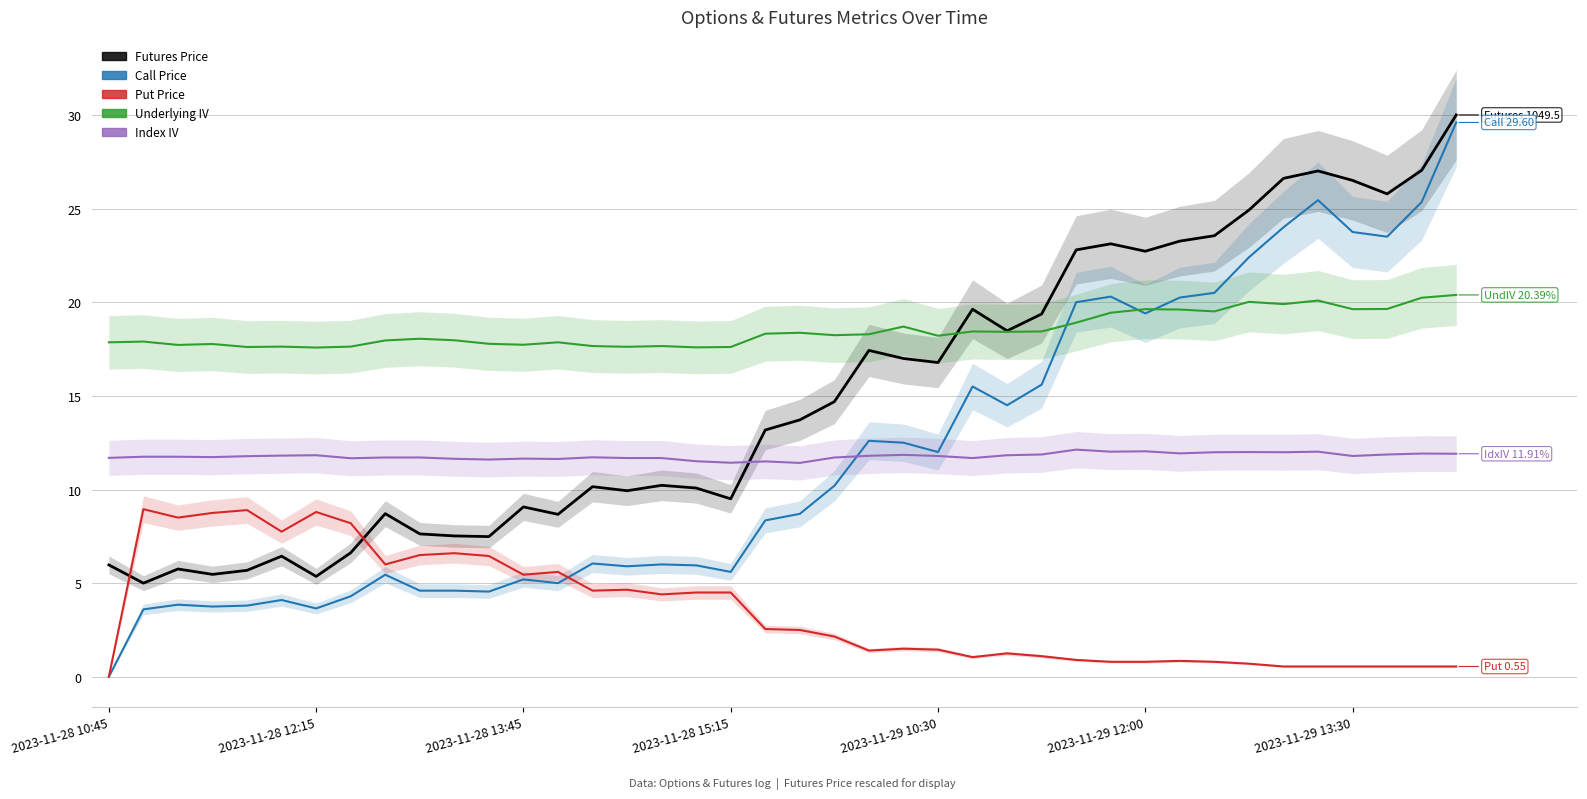

How many values in the Underlying IV series are below 18?

18